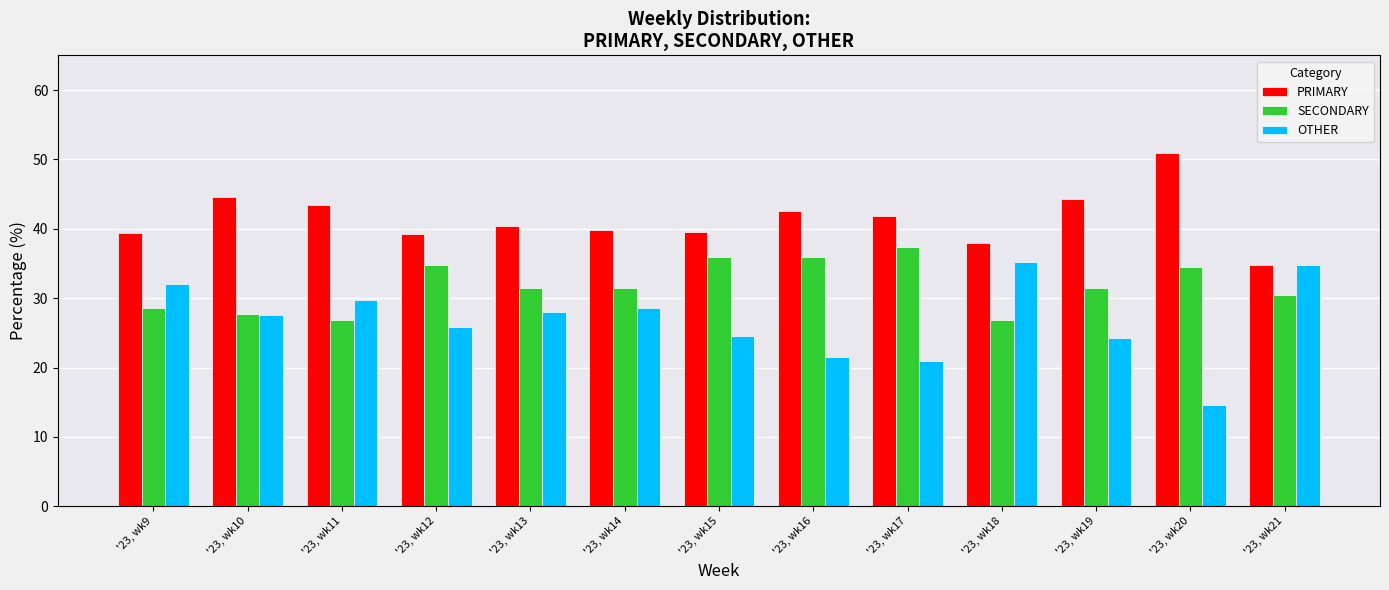

At which label does PRIMARY reach its minimum?

'23, wk21